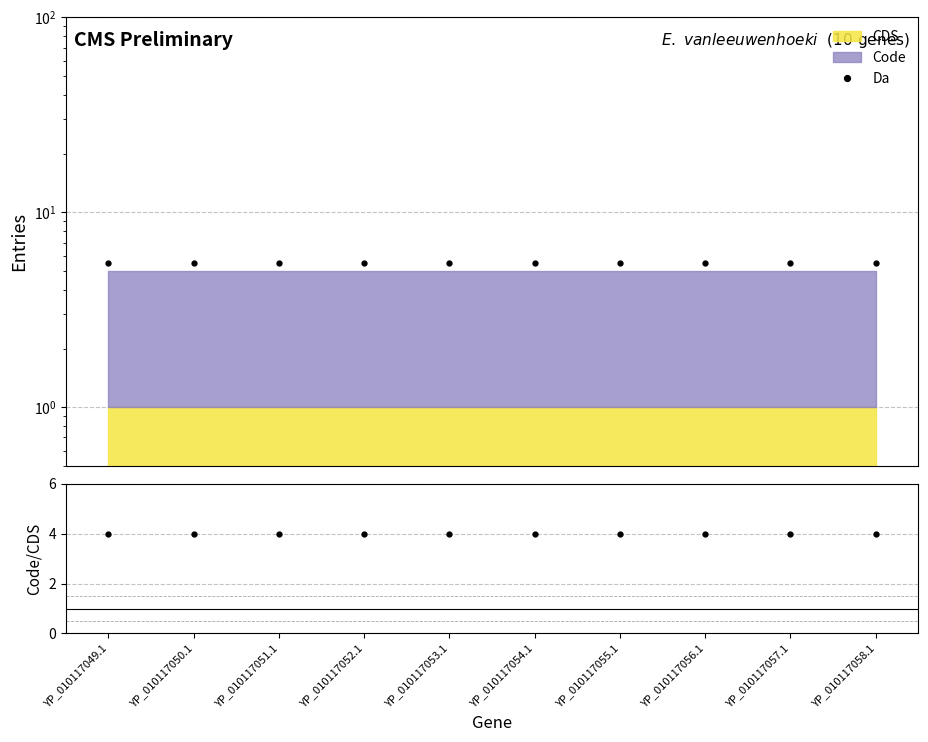

What is the approximate value of Da at YP_010117051.1?

5.5